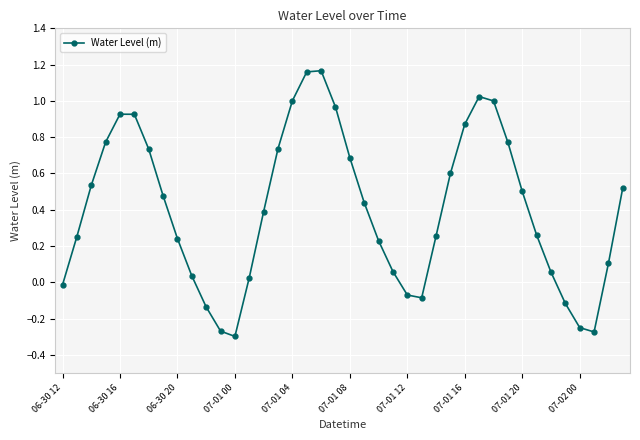

How many interior local peaks (higher than both neighbors) does the data have?

3